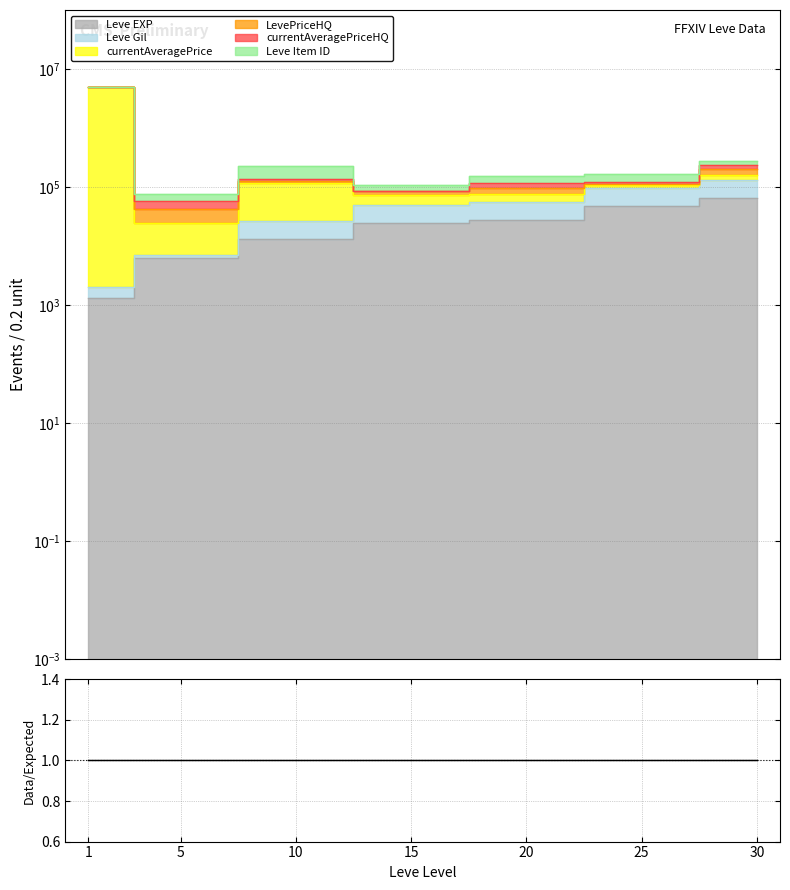

Which label corresponds to the largest value in the chart?

1